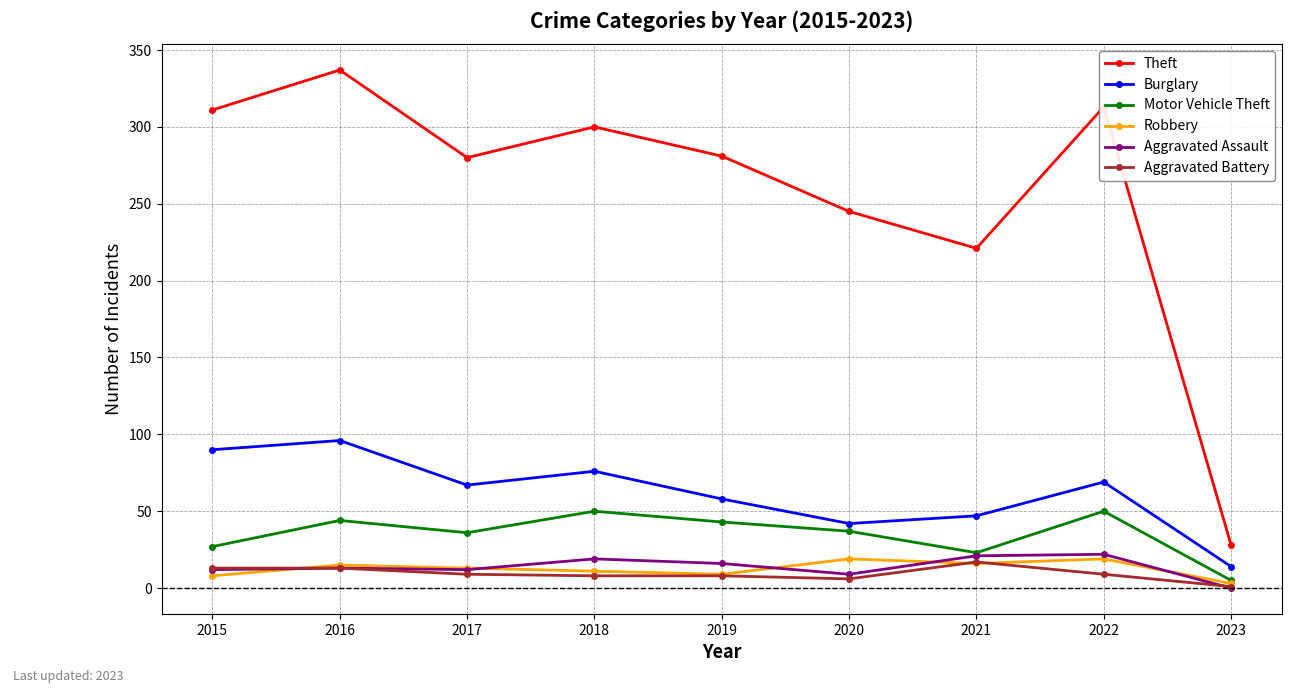

True or false: Aggravated Assault and Theft intersect in this chart.

False